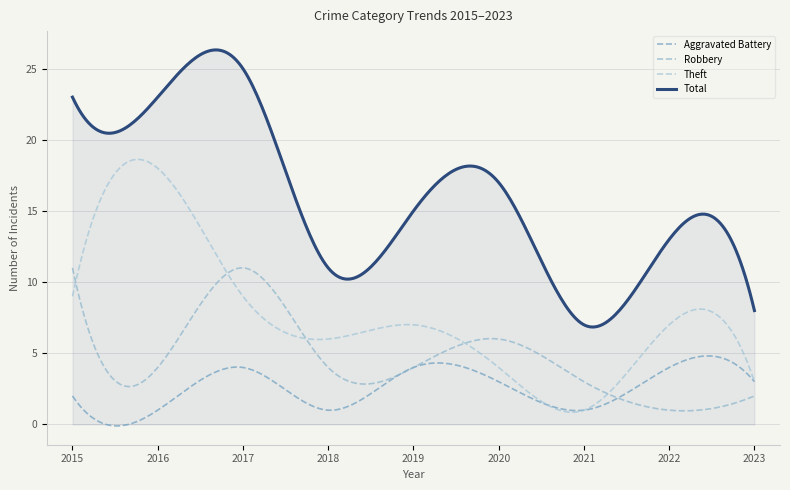

Does the chart display data point markers on the line(s)?

No